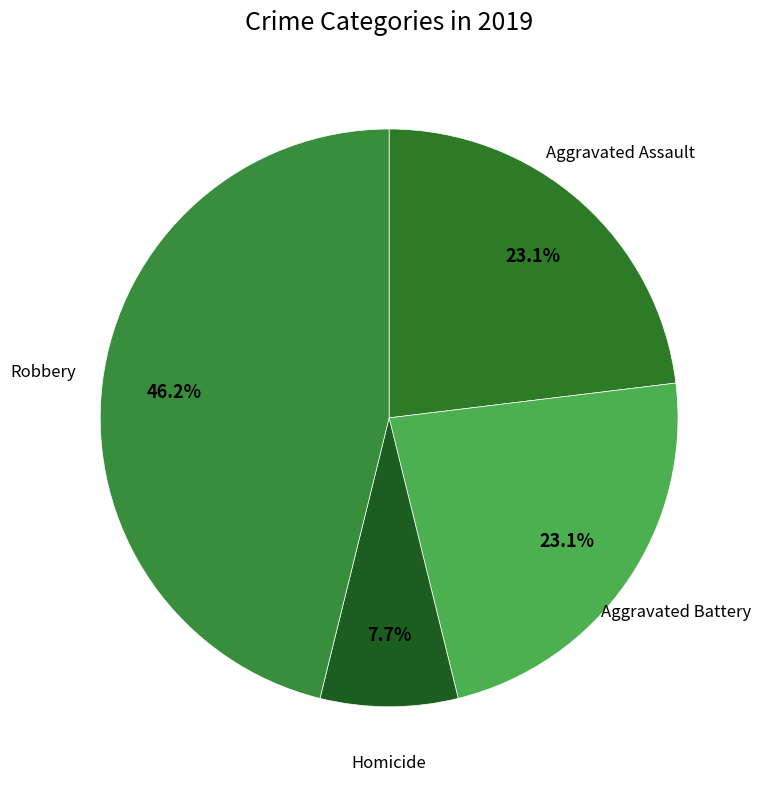

How many segments does this pie chart have?

4